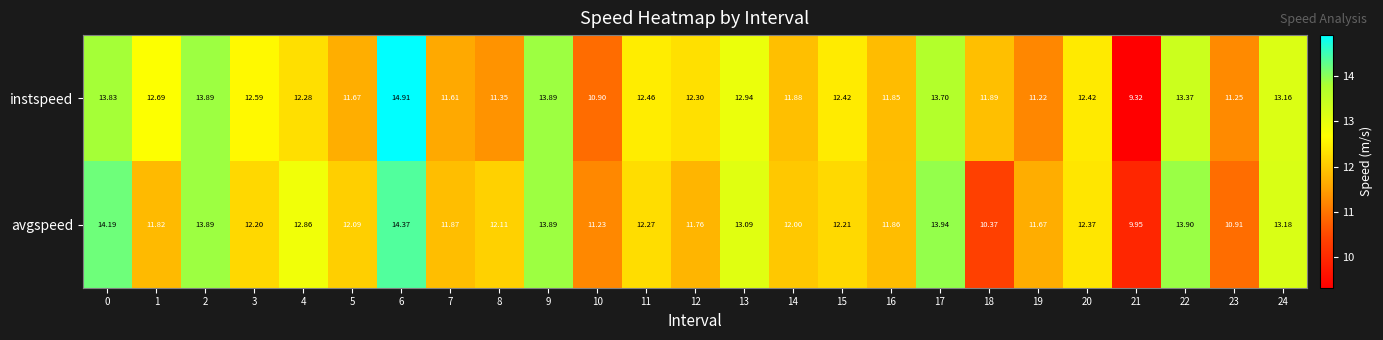

Which series has the largest range (max minus min)?

instspeed